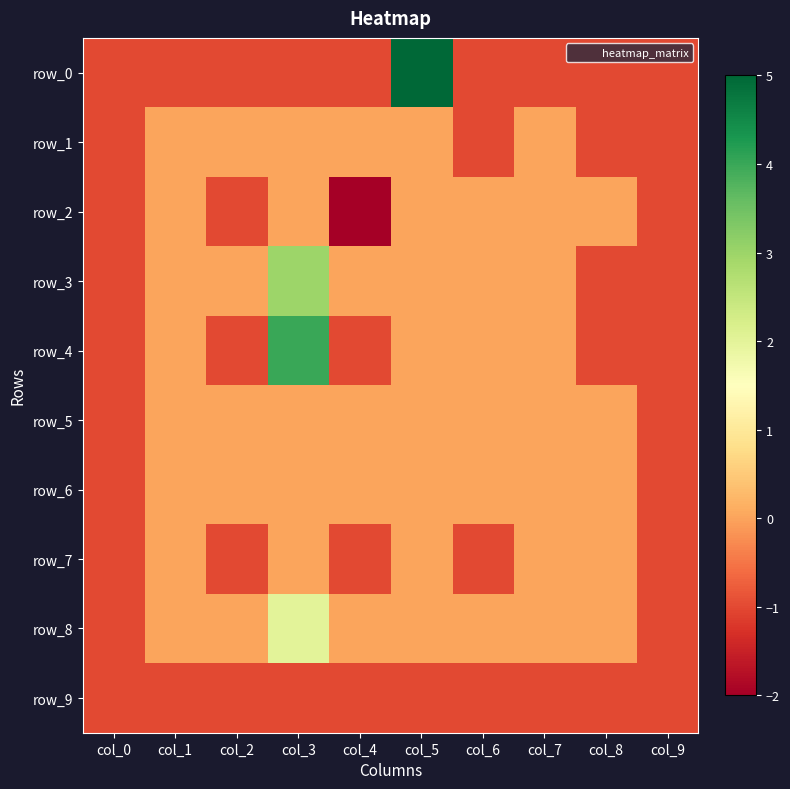

At which label is row_9 closest to -1?

col_0